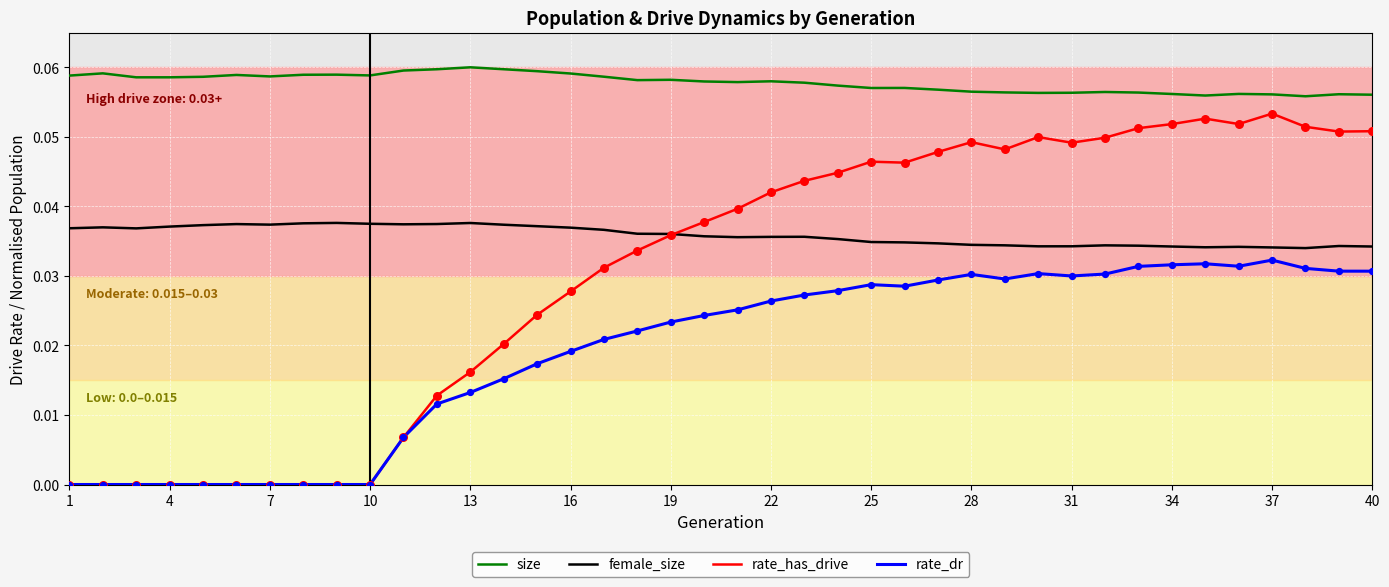

Which series has the largest total across all categories?

size